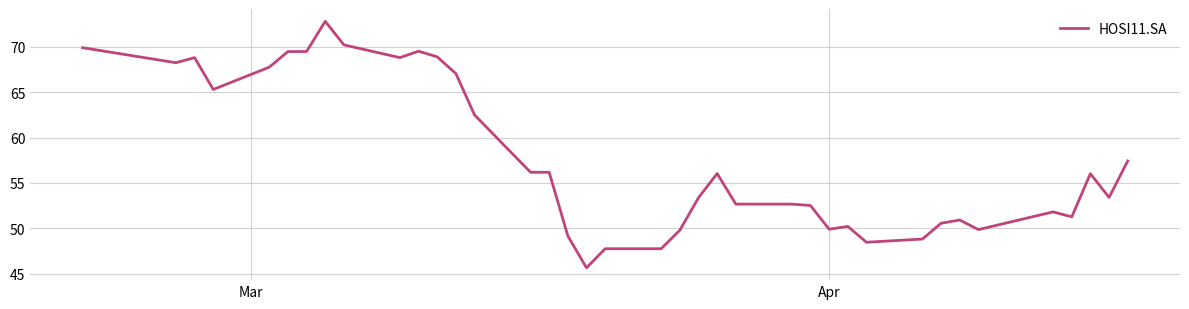

What is the difference between the maximum and minimum values?

27.2